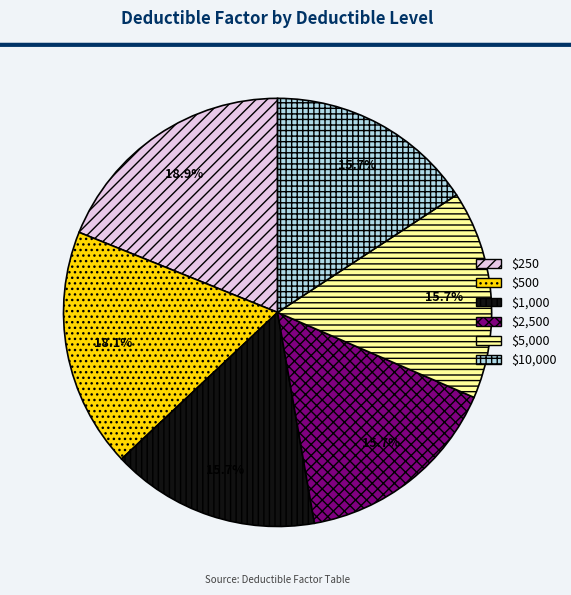

How many slices are in this pie chart?

6